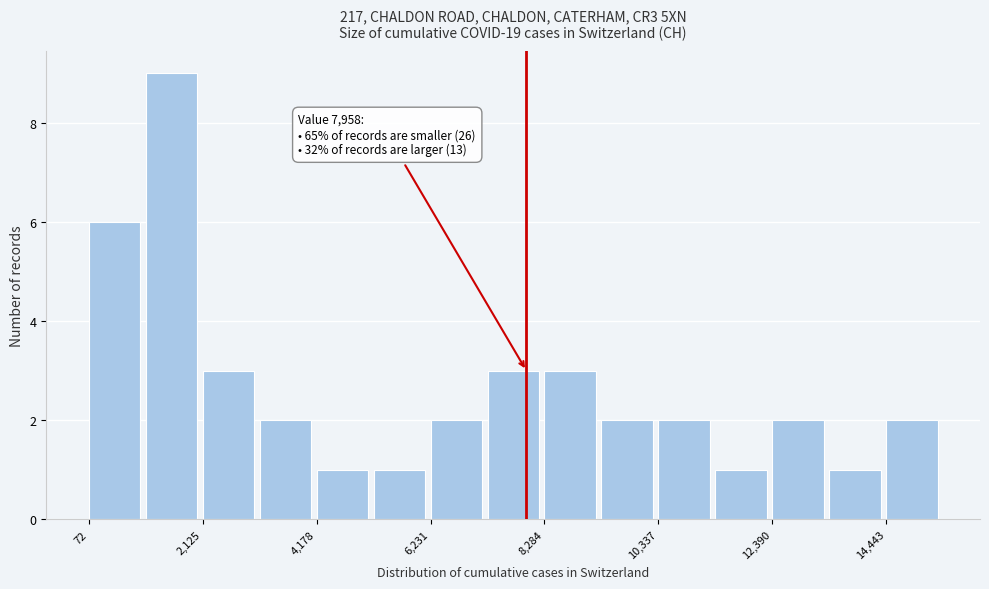

Read against the x-axis, roughly where is the centre of the tallest bar?

1500